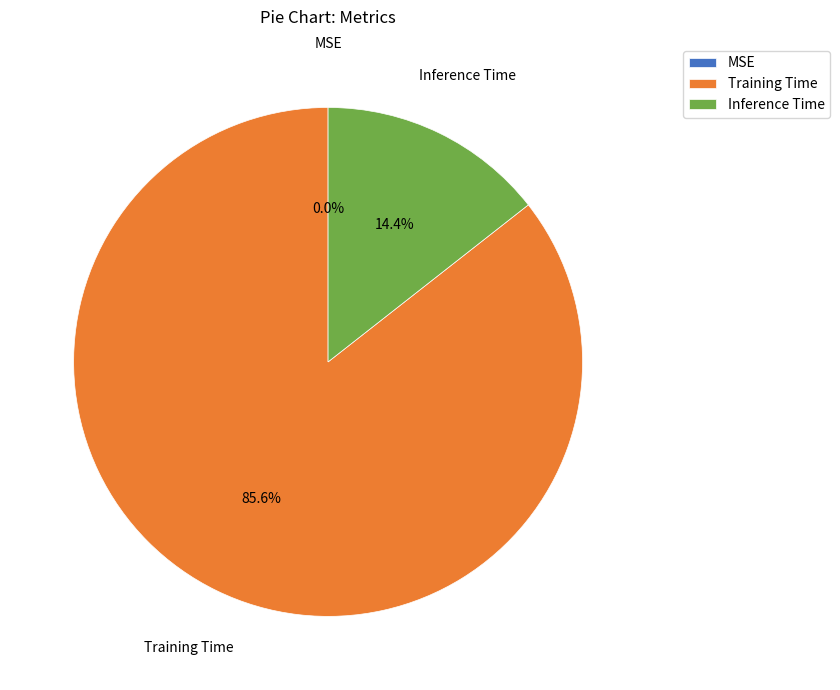

To the nearest percent, what portion does Inference Time represent?

14%